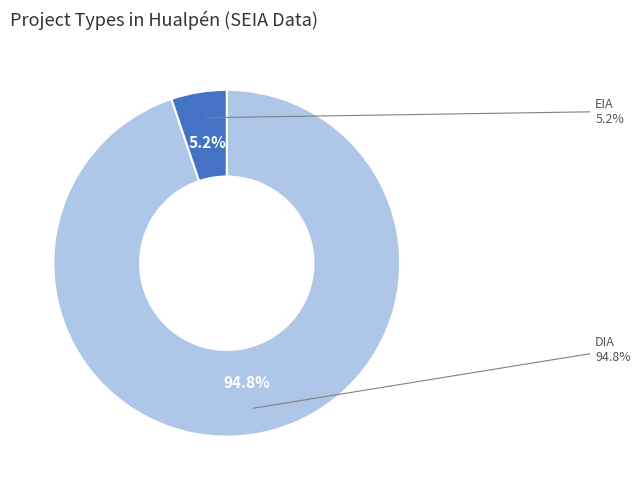

Which slice is the largest?

DIA